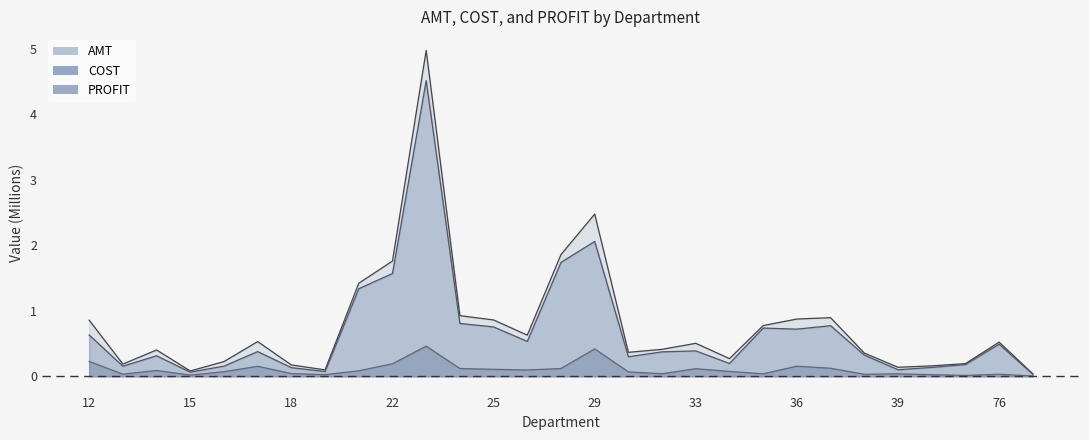

Which series has the largest range (max minus min)?

AMT